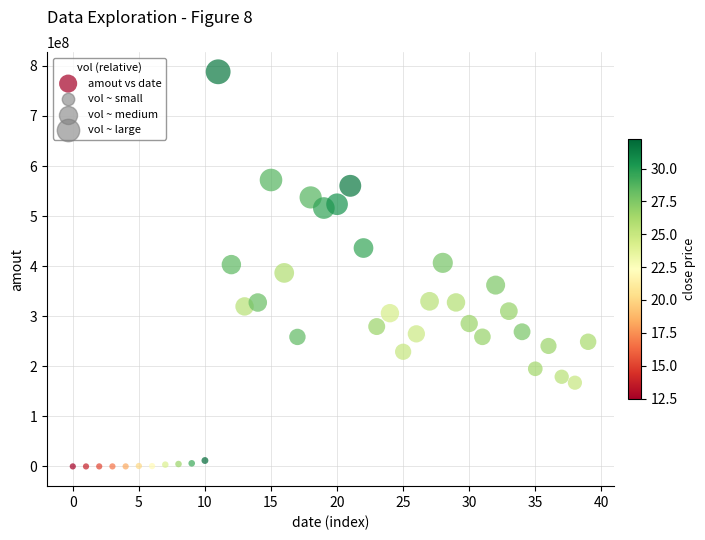

What is the range of Y values (max minus min)?

788139080